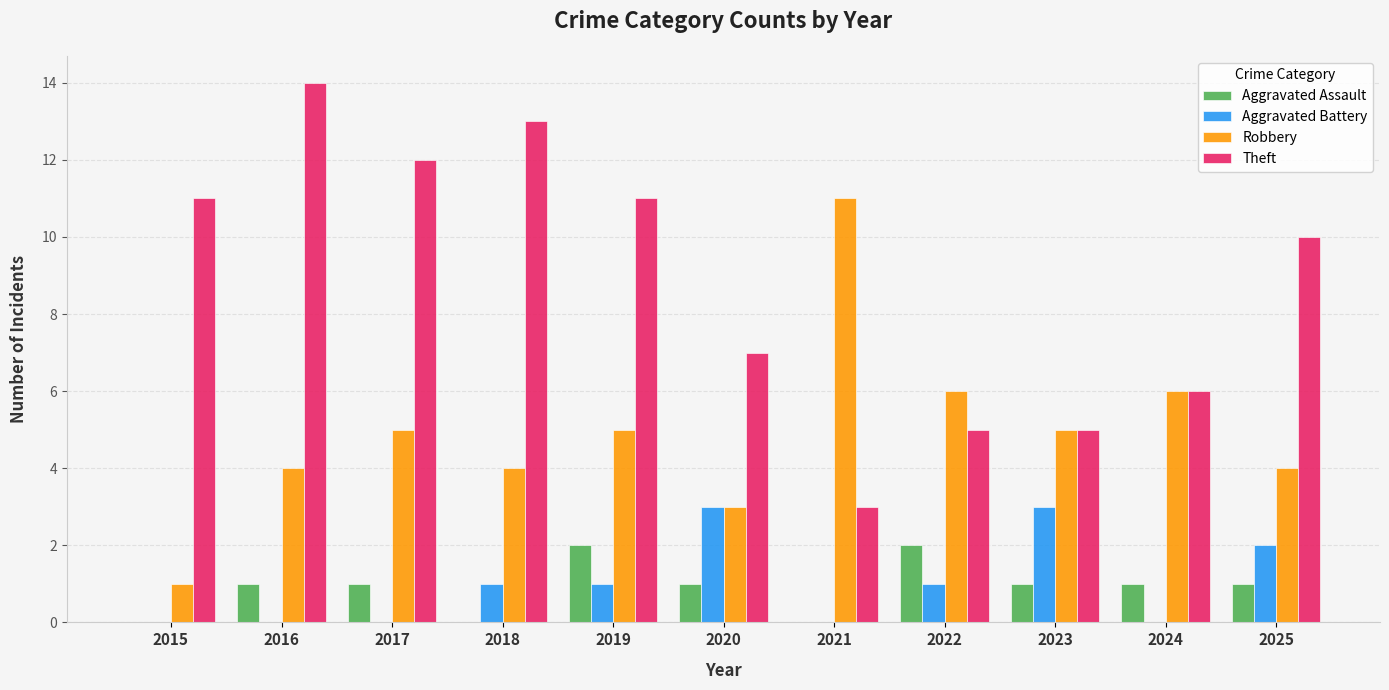

What is the sum of all Aggravated Assault values?

10